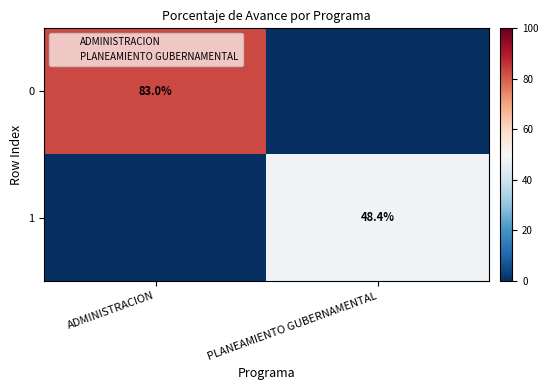

Is the value of 1 at ADMINISTRACION greater than the value of 0 at PLANEAMIENTO GUBERNAMENTAL?

No